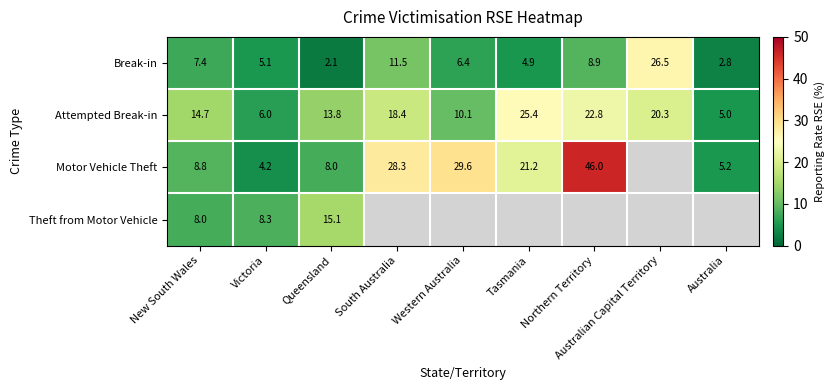

What is the total value across all series at New South Wales?

38.9